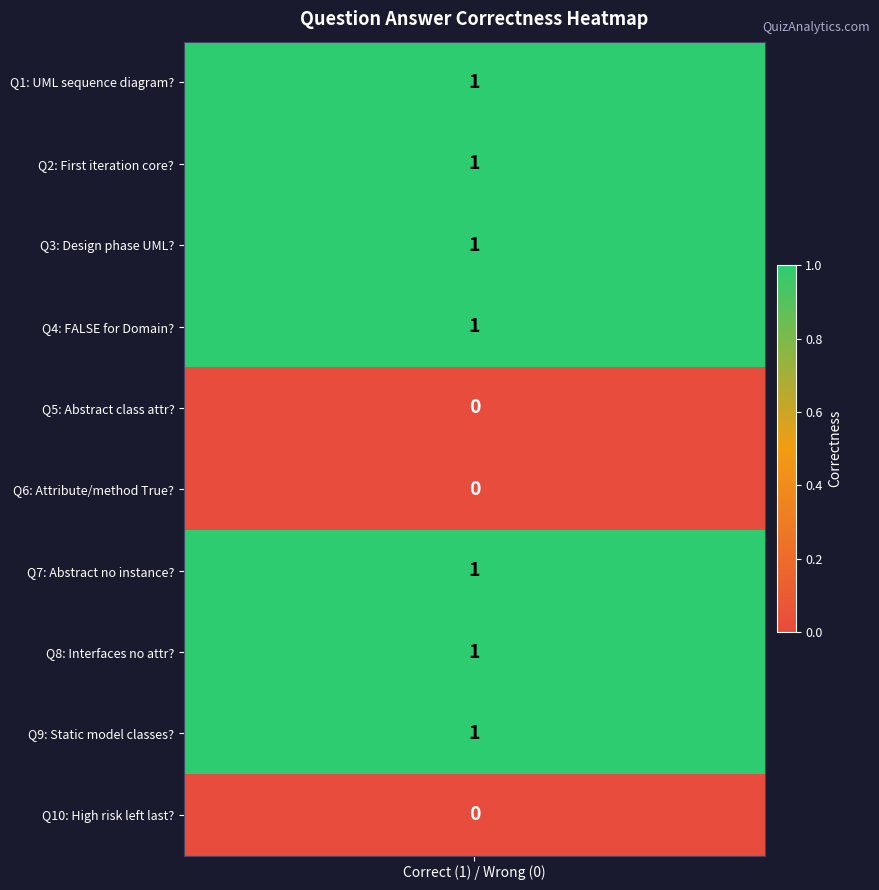

The chart shows a value of 1 at values. True or false?

True